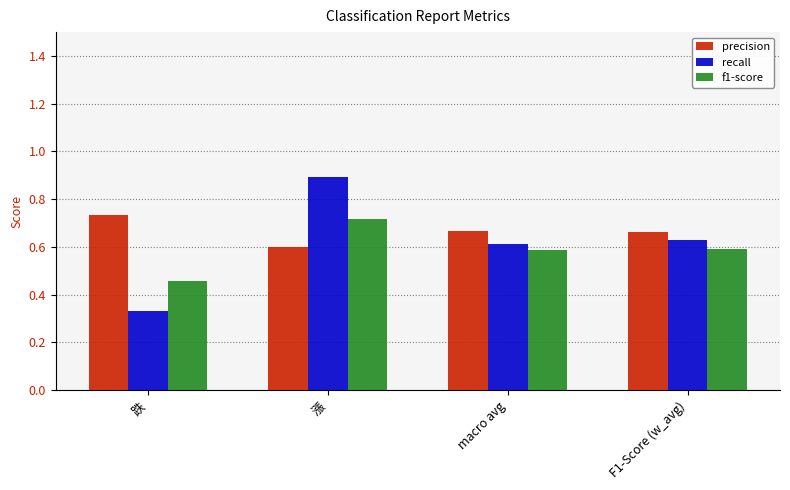

Which category has the highest value across all series?

漲